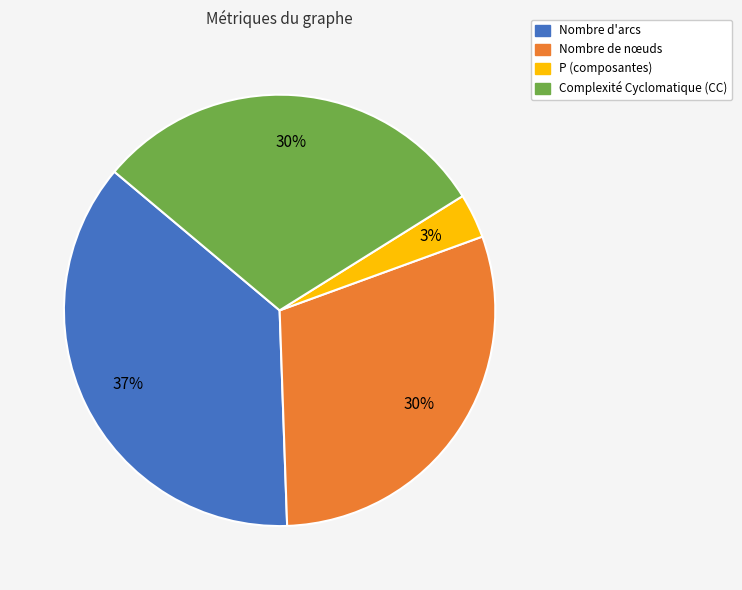

What is the largest slice in the pie chart?

Nombre d'arcs